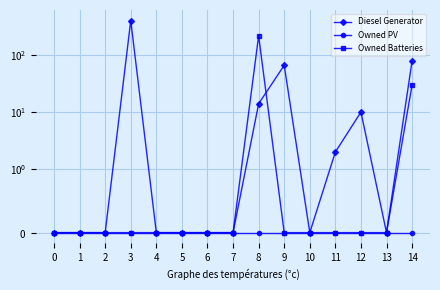

At 2, list the series in order from largest to smallest.

Diesel Generator, Owned PV, Owned Batteries